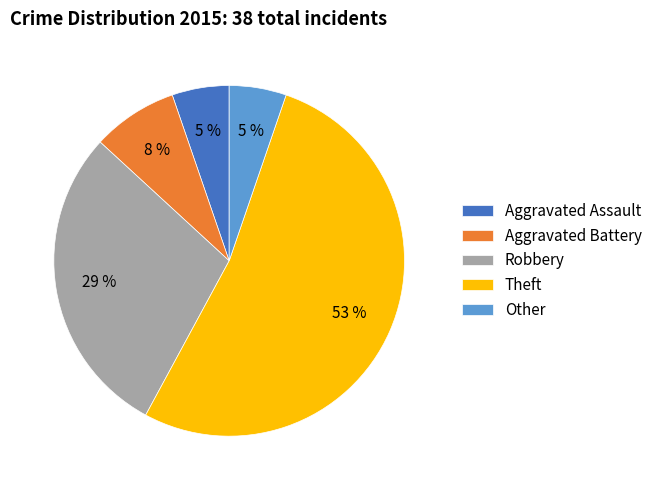

Does Theft account for over 50% of the chart?

Yes